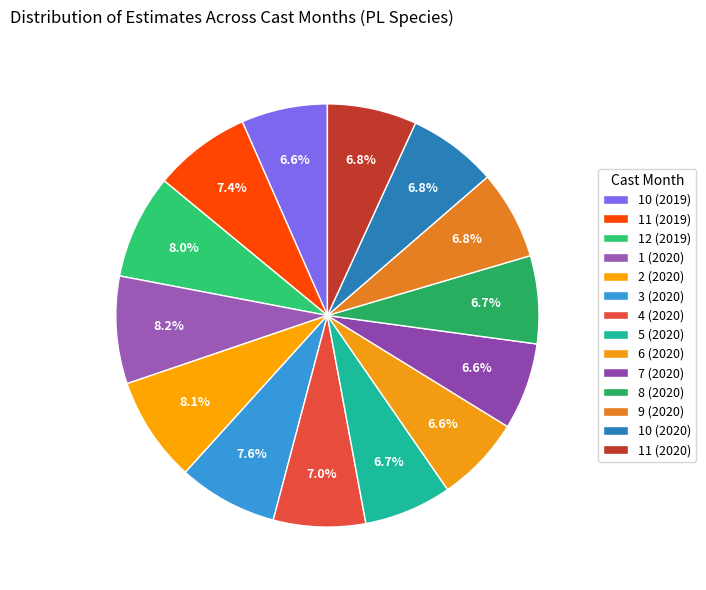

What percentage is the 2 (2020) slice, to the nearest percent?

8%